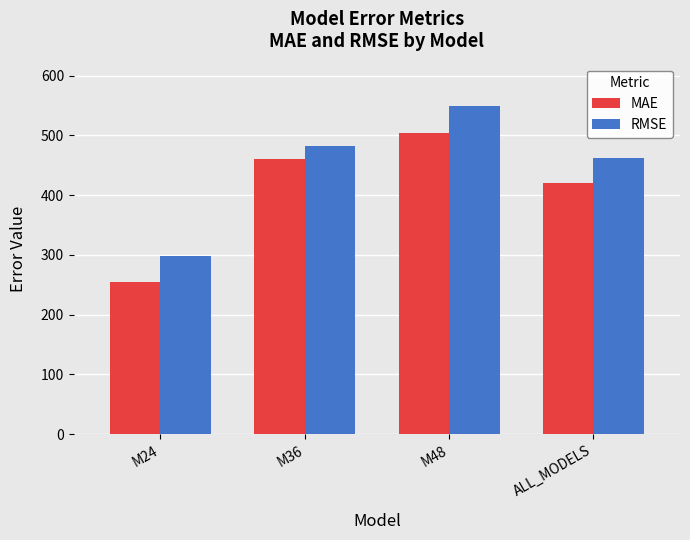

List the series in order of their overall mean, highest first.

RMSE, MAE